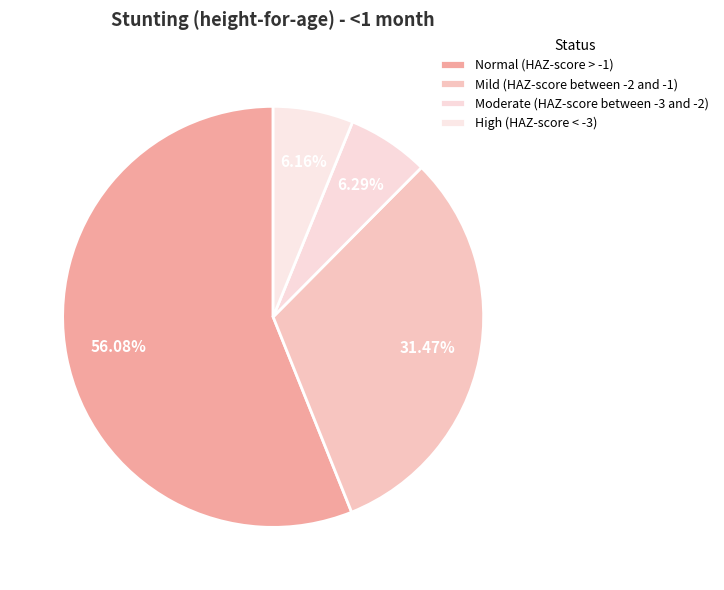

How many segments does this pie chart have?

4